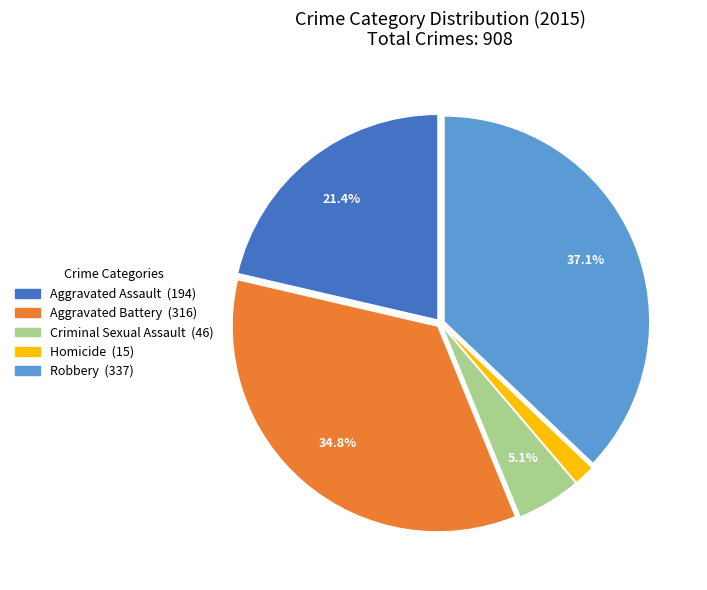

To the nearest percent, what percentage of the pie is Homicide?

2%